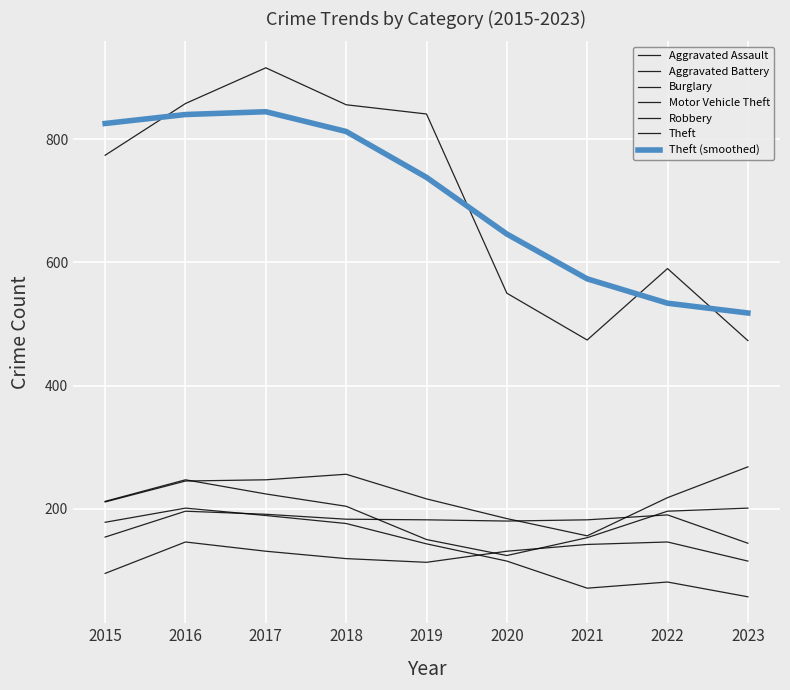

What is the total value across all series at 2018?

1794